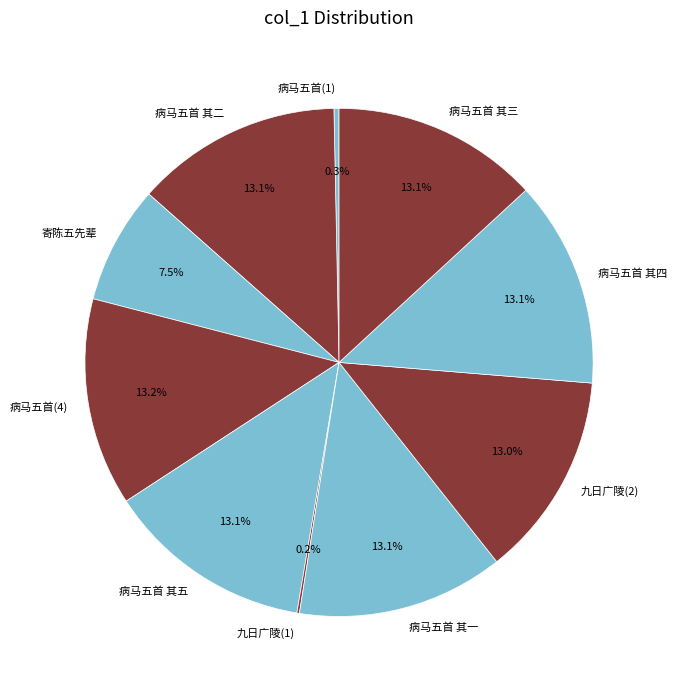

How much of the chart is everything except 病马五首 其五?

86.9%